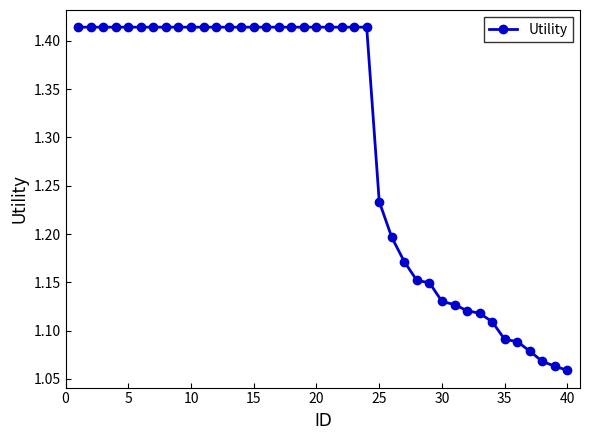

Count the values in the range 1 to 2.

40